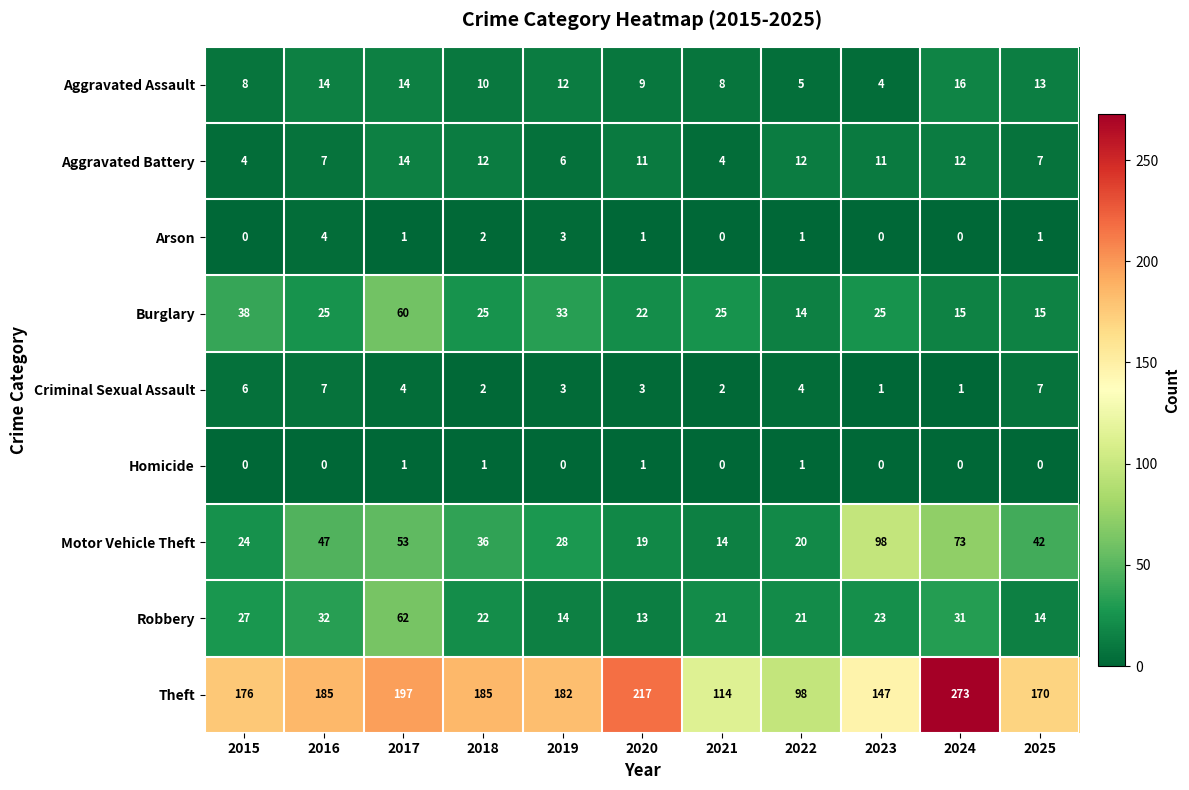

At which category does the chart reach its peak across all series?

2024